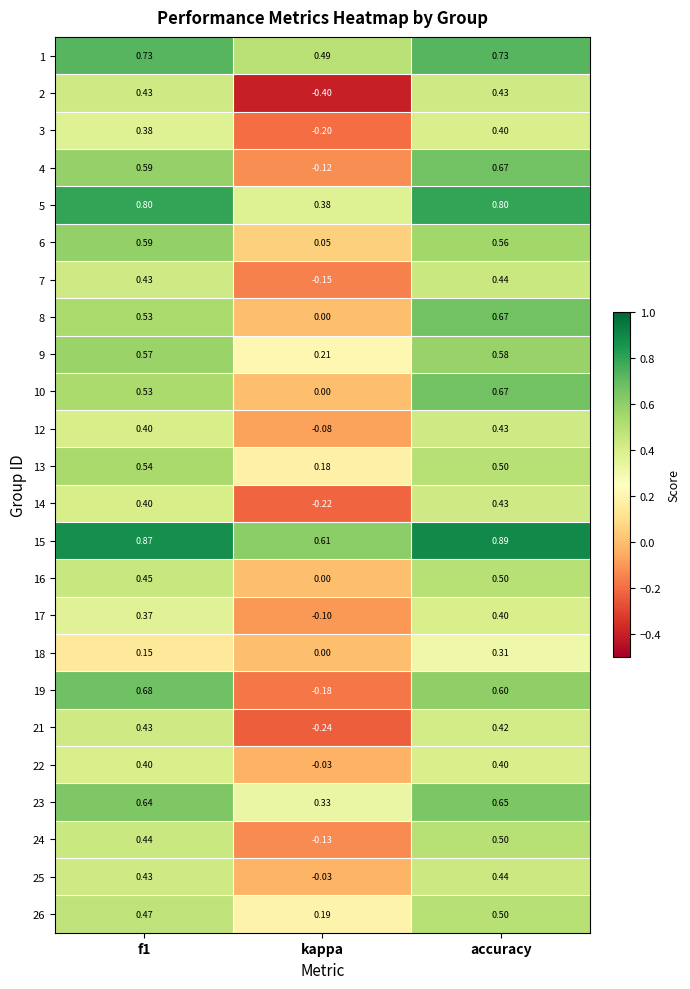

At which category does the chart reach its minimum across all series?

kappa